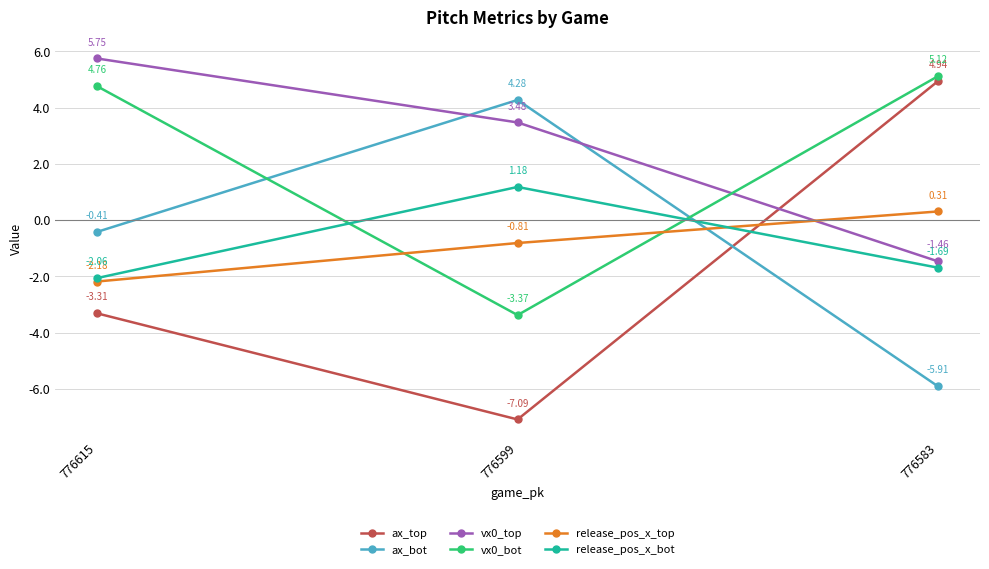

Does the chart display data point markers on the line(s)?

Yes